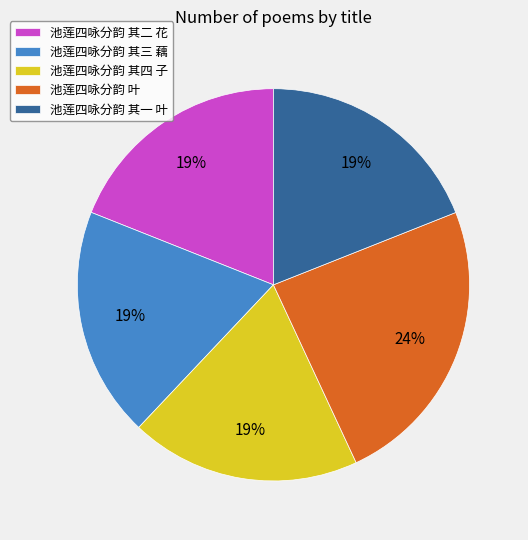

Approximately how many times larger is the value at 池莲四咏分韵 叶 compared to 池莲四咏分韵 其二 花?

1.3